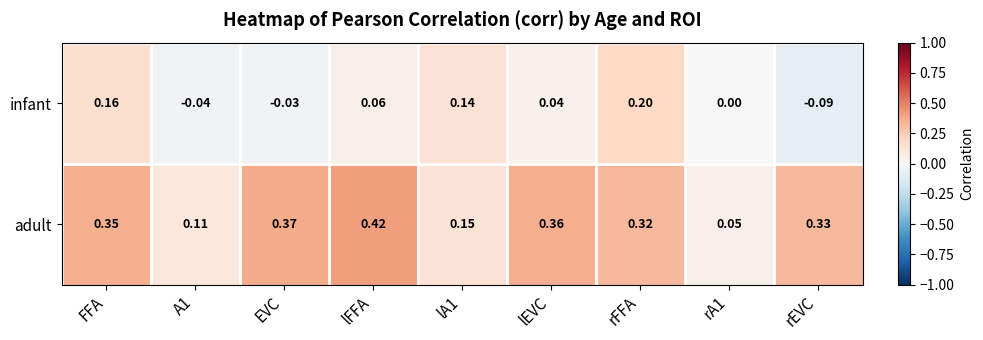

Rank the series by their average value, from lowest to highest.

infant, adult